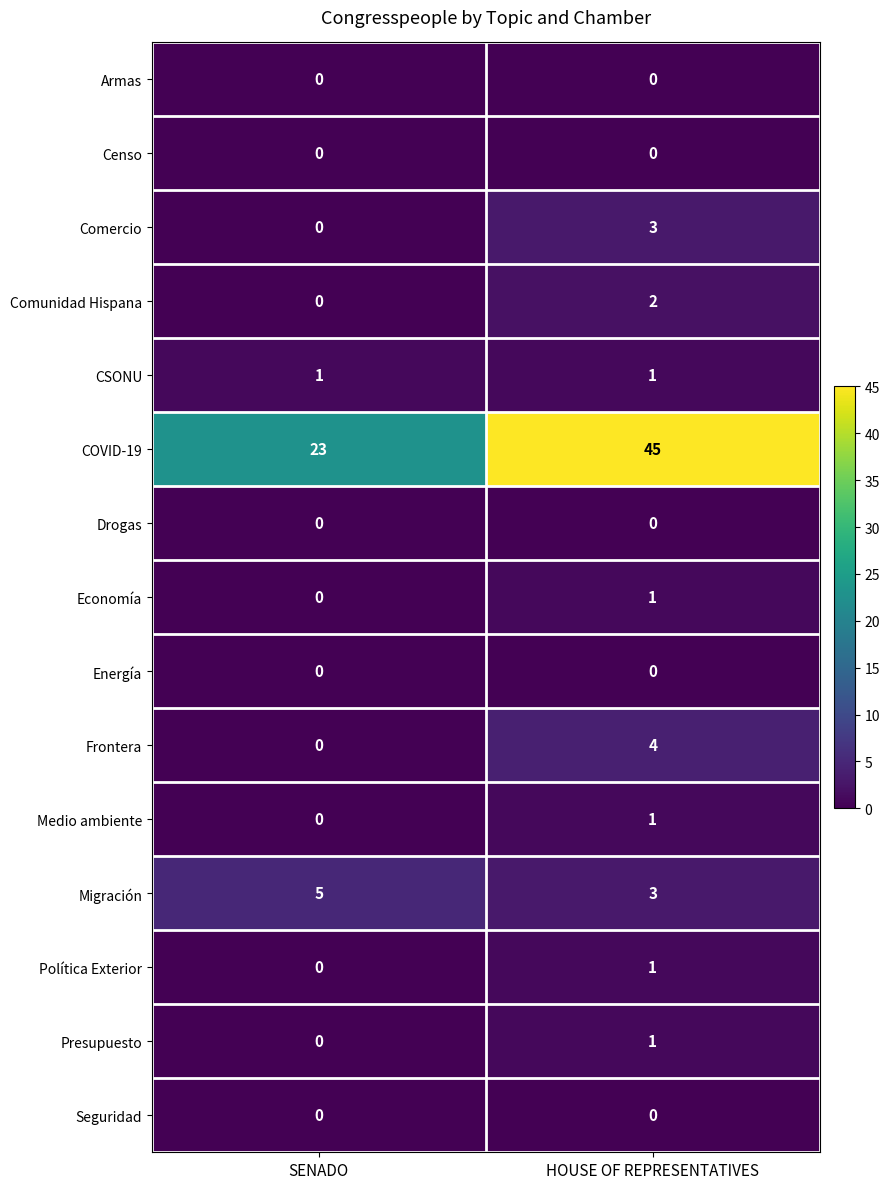

Count the number of data series in this chart.

15